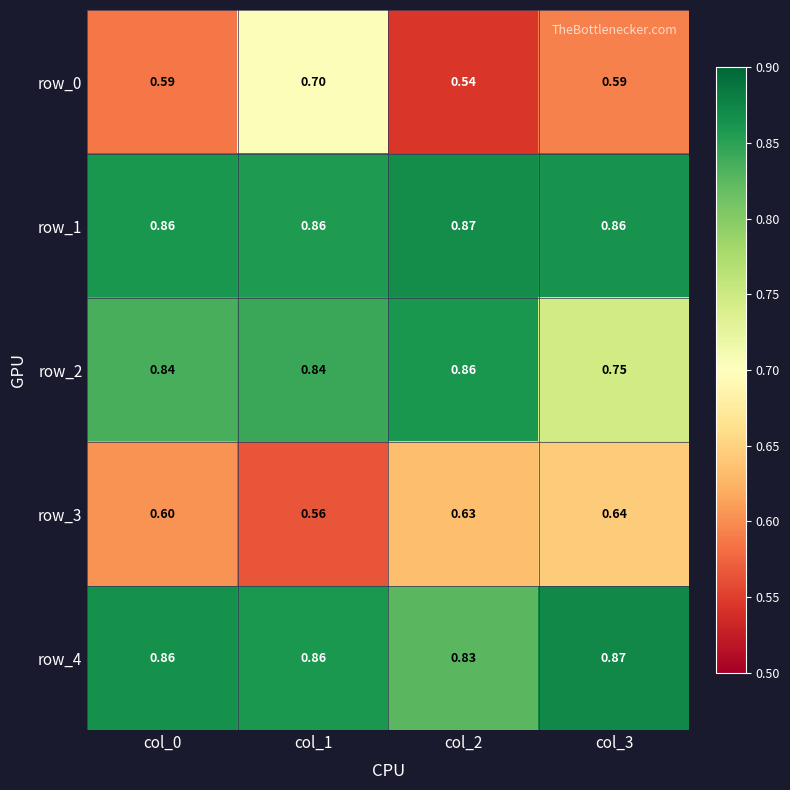

What is the approximate value of row_1 at col_2?

0.9